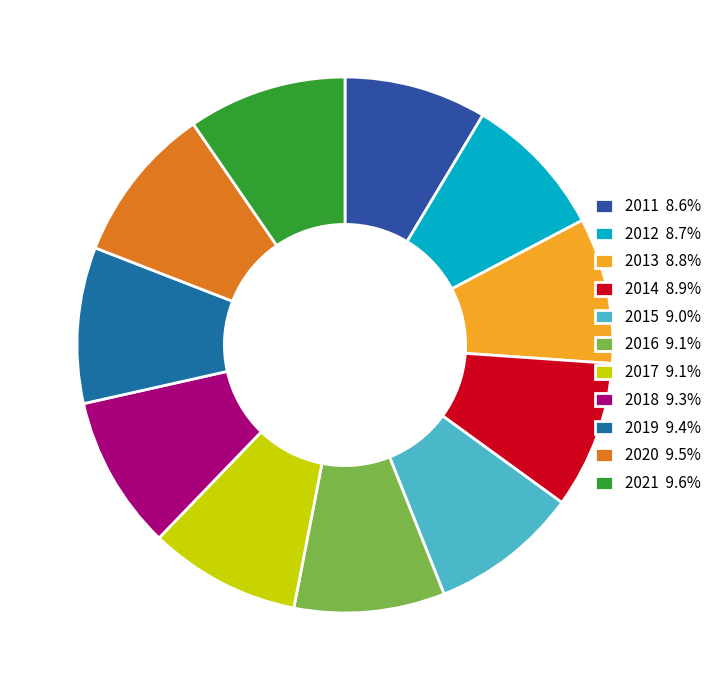

How many slices are in this pie chart?

11